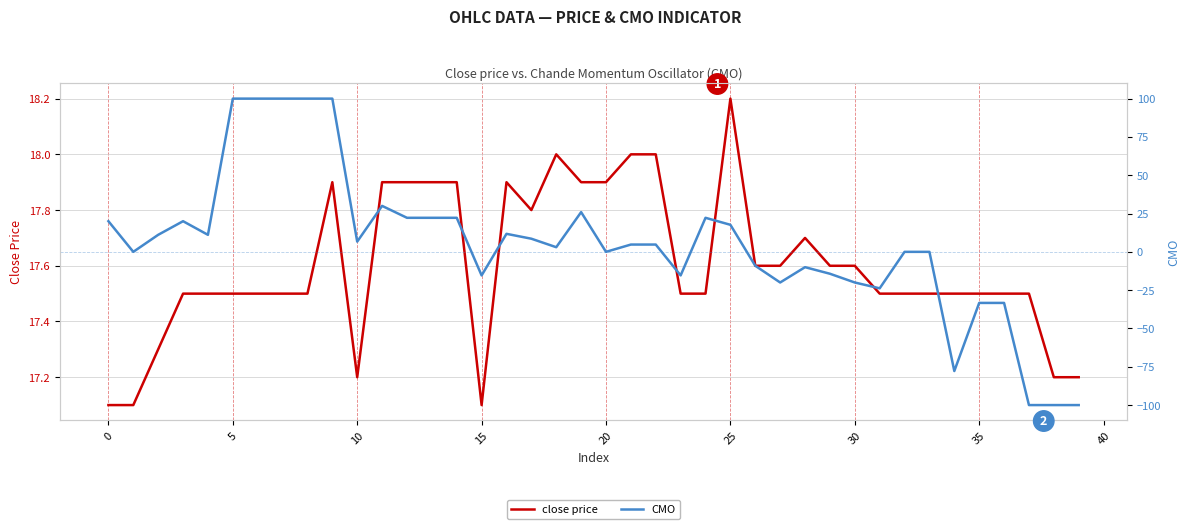

What is the highest value of the close price series?

18.2